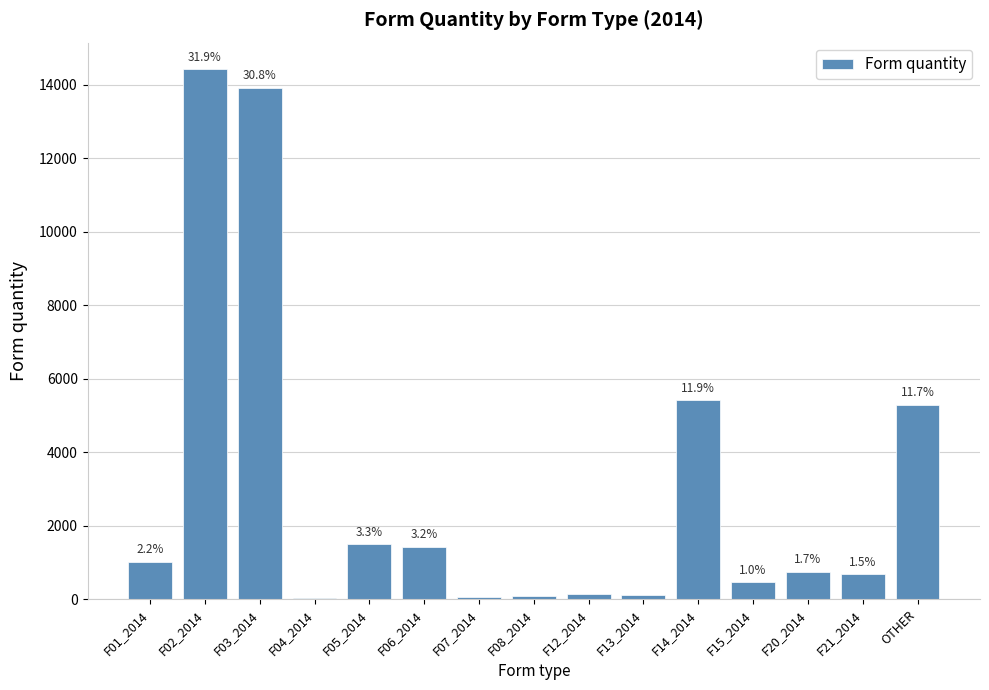

Reading left to right, transcribe all the data shown in this chart.

F01_2014=1010	F02_2014=14420	F03_2014=13910	F04_2014=38	F05_2014=1494	F06_2014=1426	F07_2014=48	F08_2014=80	F12_2014=132	F13_2014=100	F14_2014=5404	F15_2014=459	F20_2014=747	F21_2014=675	OTHER=5284